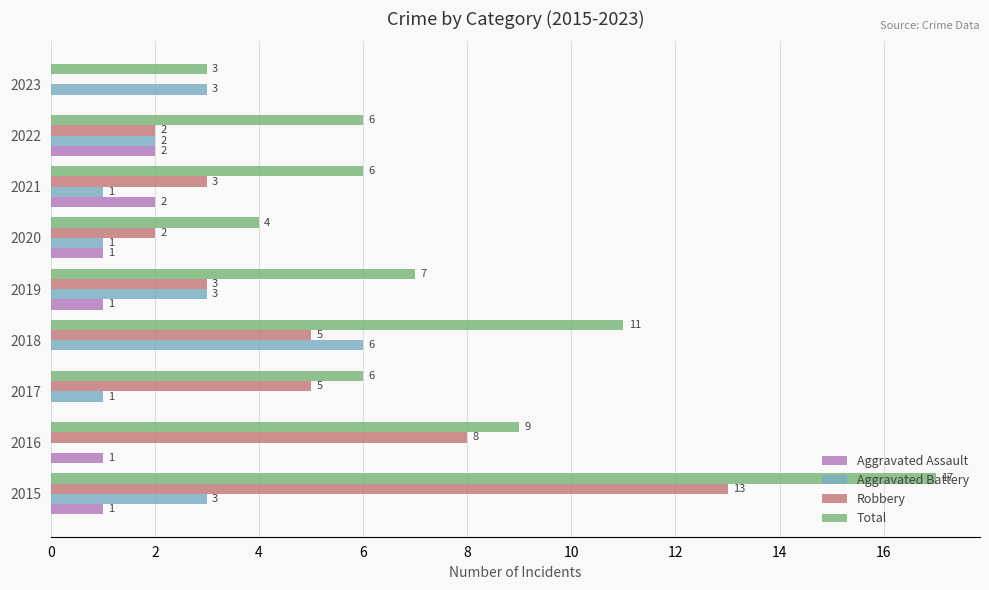

Between 2016 and 2023, which series saw the biggest shift?

Robbery